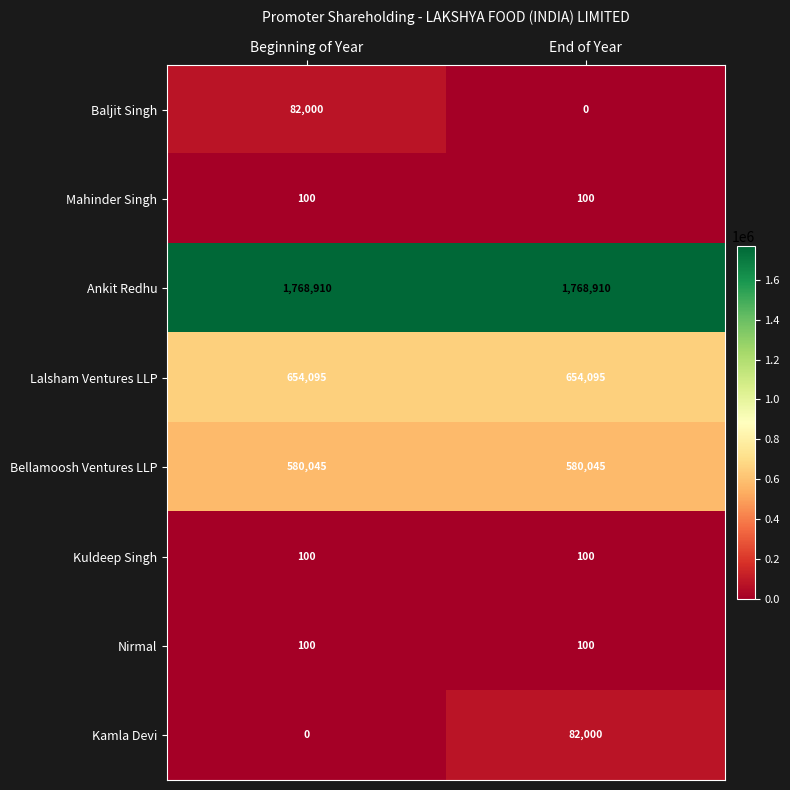

What is the approximate value of Kuldeep Singh at End of Year?

100